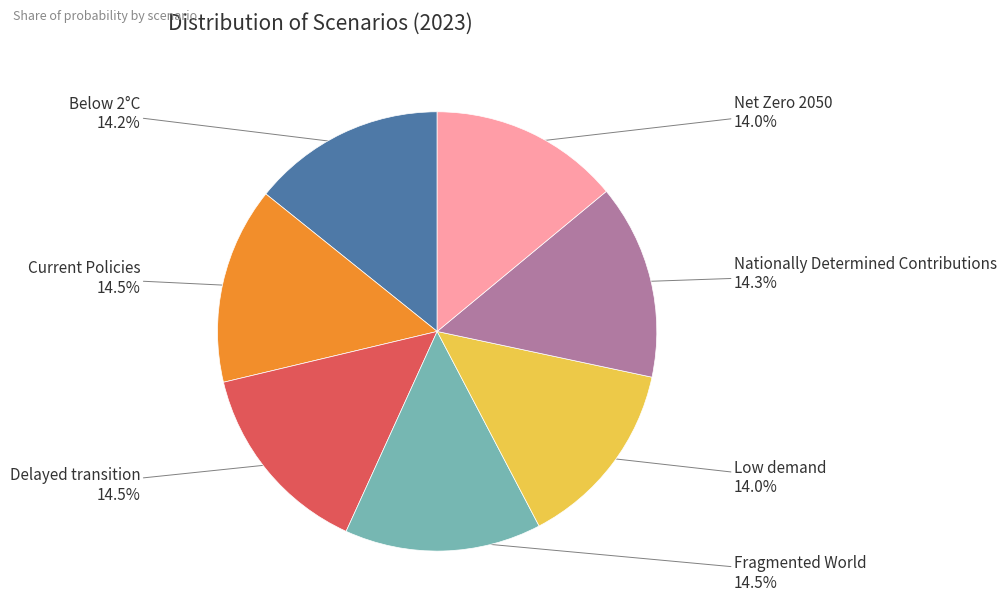

Does any single category account for the majority?

No